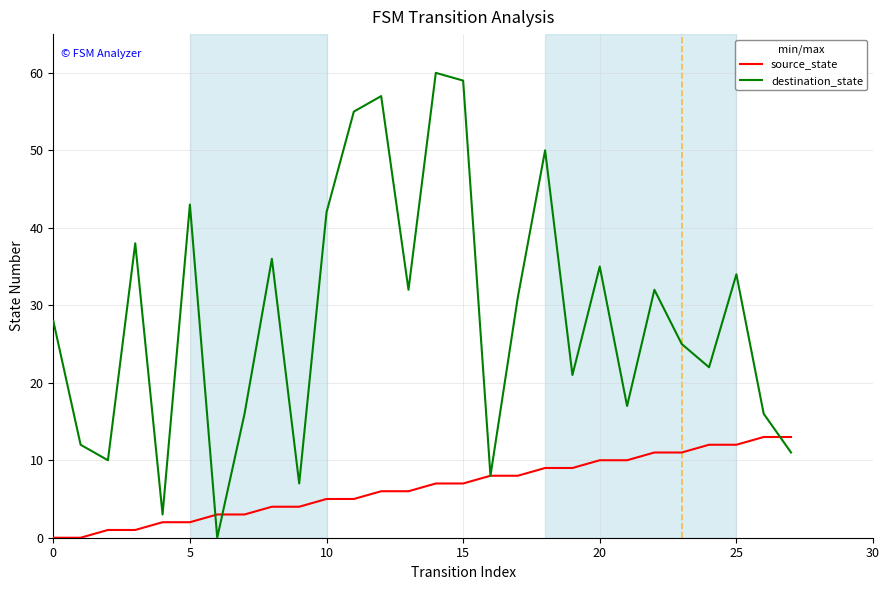

Rank the series by their average value, from lowest to highest.

source_state, destination_state